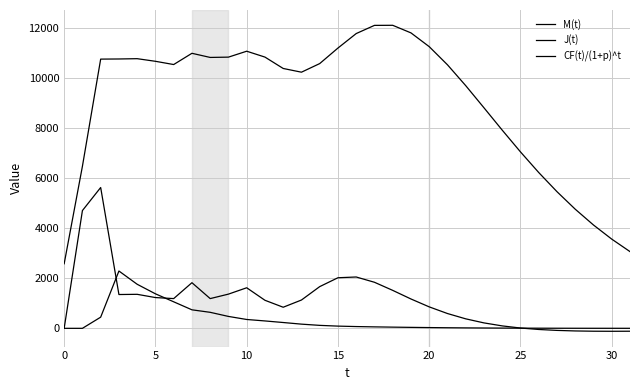

How many lines are shown in the chart?

3